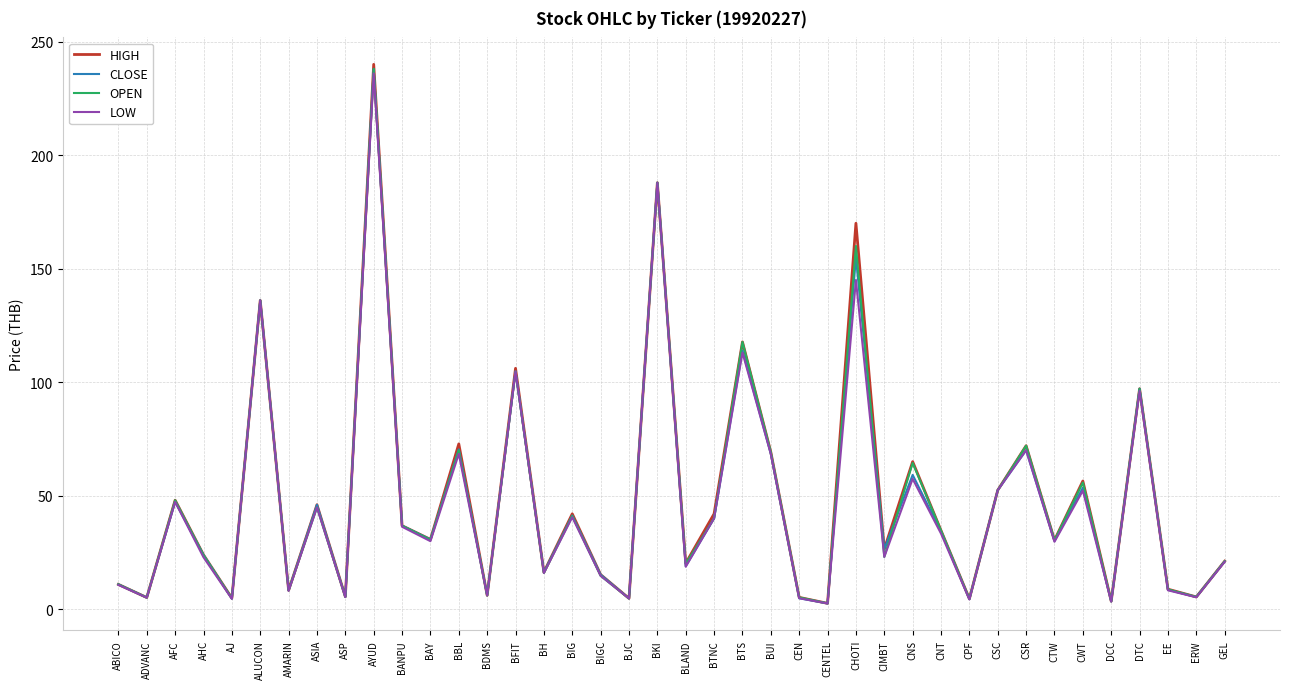

The value of OPEN at ALUCON is 136.0. True or false?

True